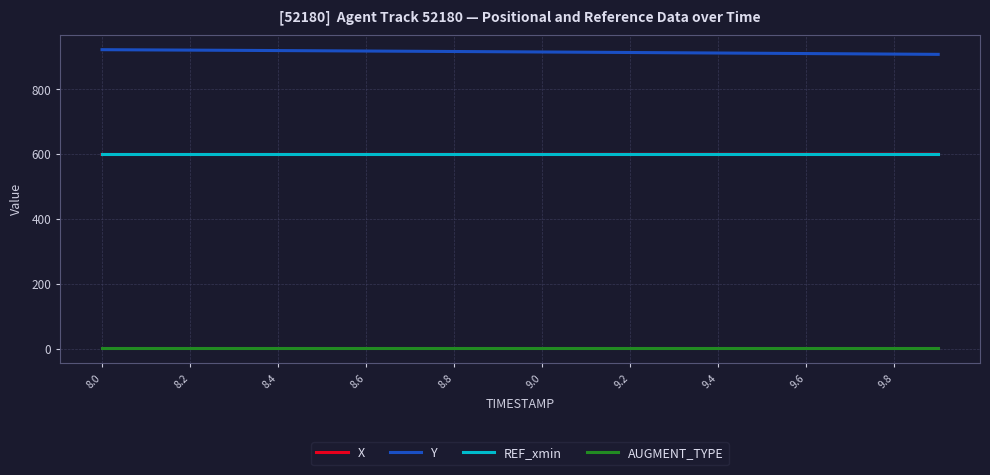

What is the maximum value shown in the chart?

922.5